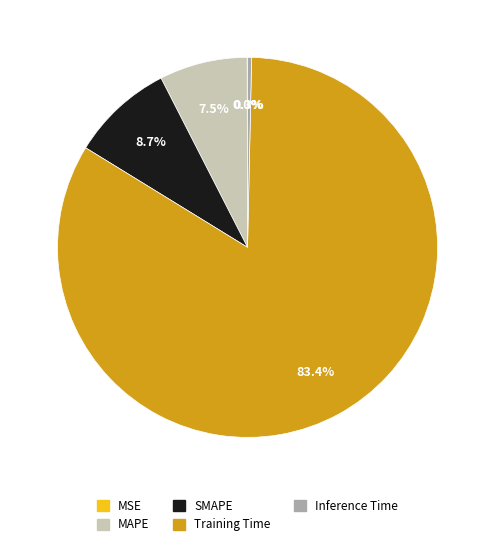

Is there a majority slice in this chart?

Yes